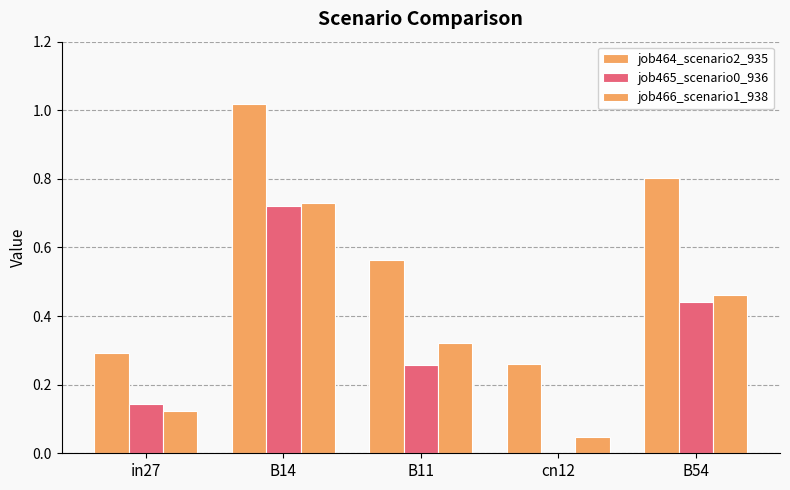

Reading left to right, transcribe all the data shown in this chart.

job464_scenario2_935: 0.3	1.0	0.6	0.3	0.8
job465_scenario0_936: 0.1	0.7	0.3	0.0	0.4
job466_scenario1_938: 0.1	0.7	0.3	0.0	0.5